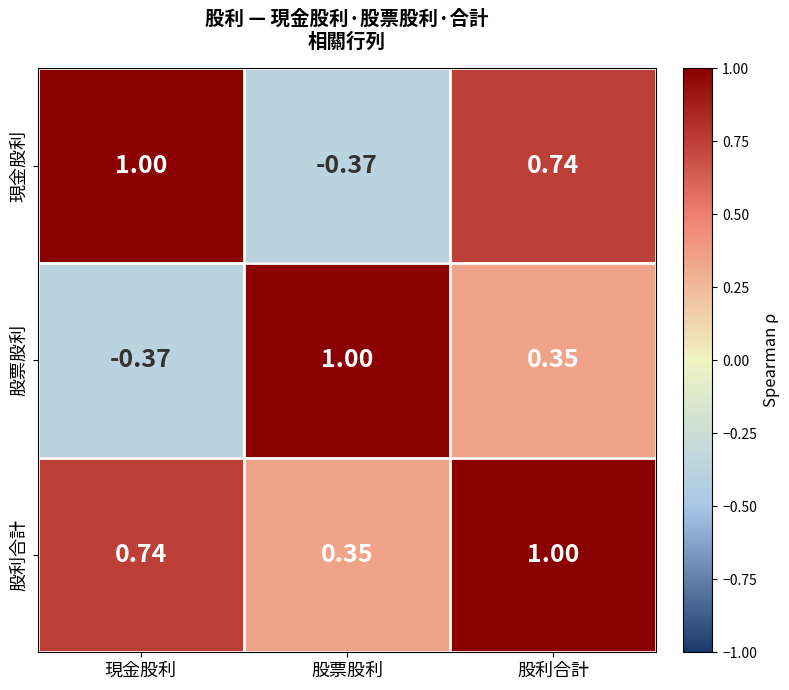

At which category is the sum across all series the highest?

股利合計